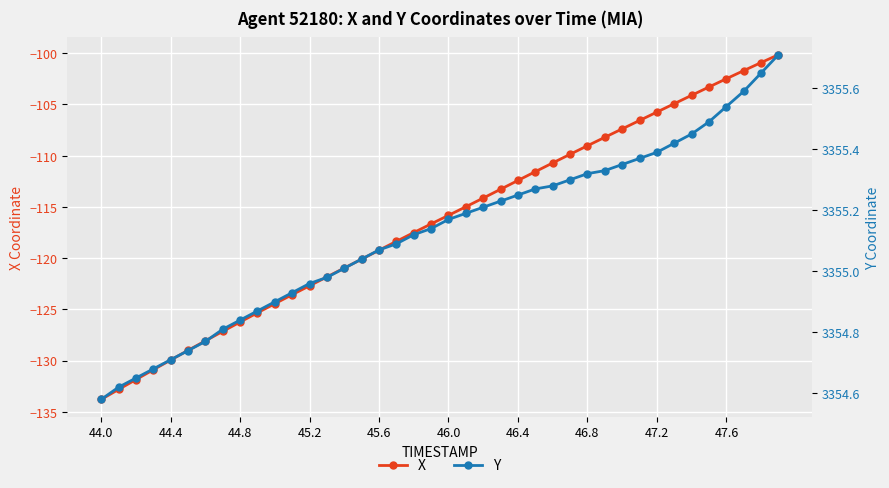

How many series are shown in this chart?

2